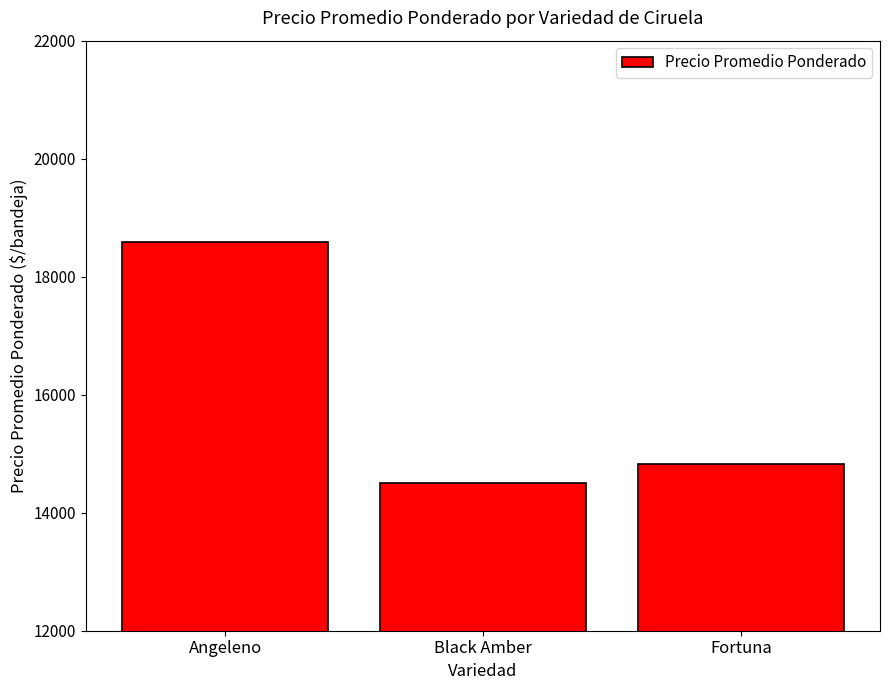

Which category has the lowest value across all series?

Black Amber